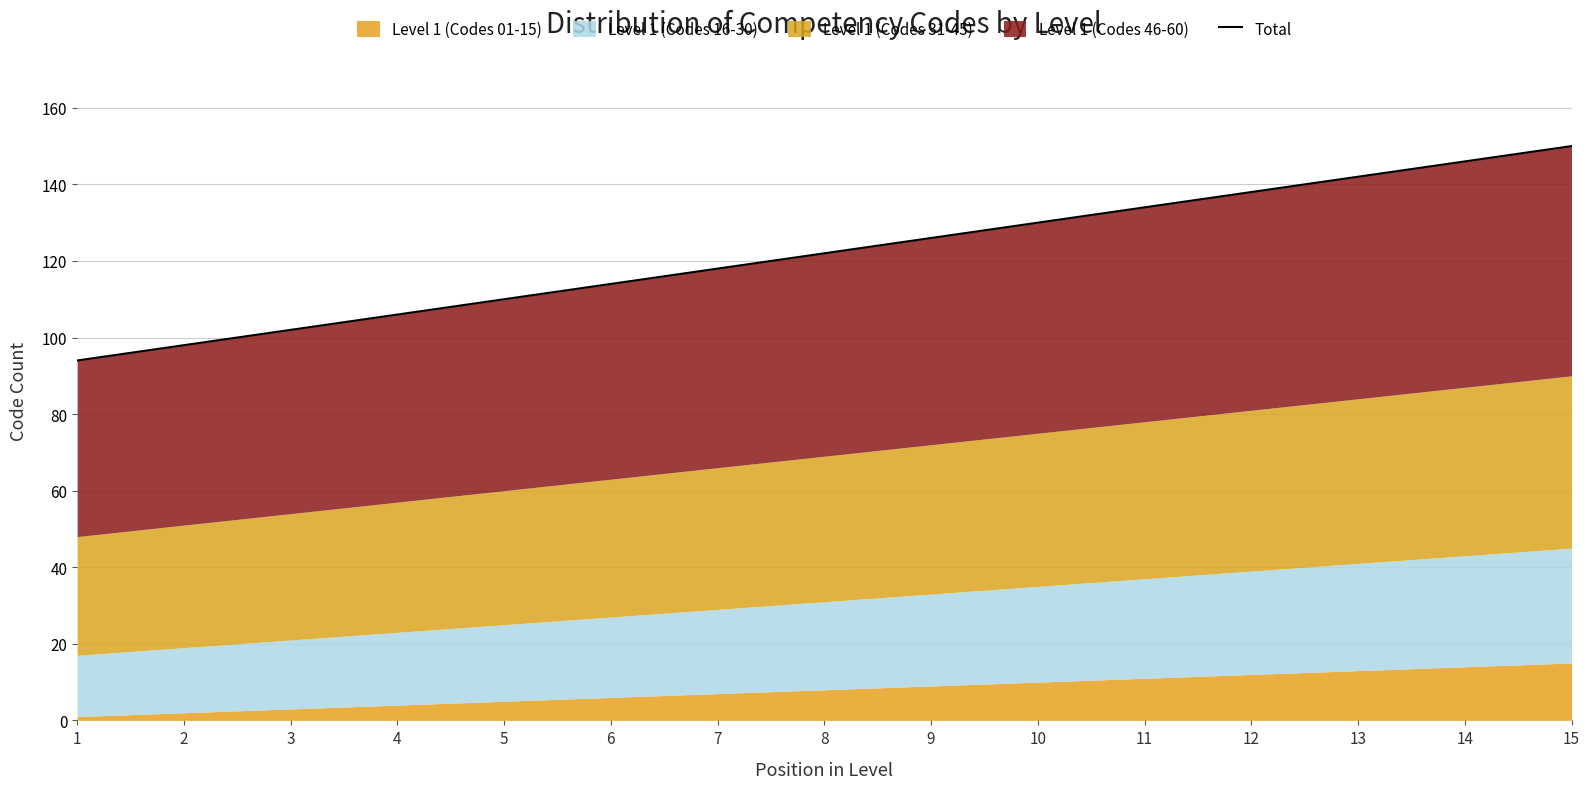

What is the smallest value displayed?

94